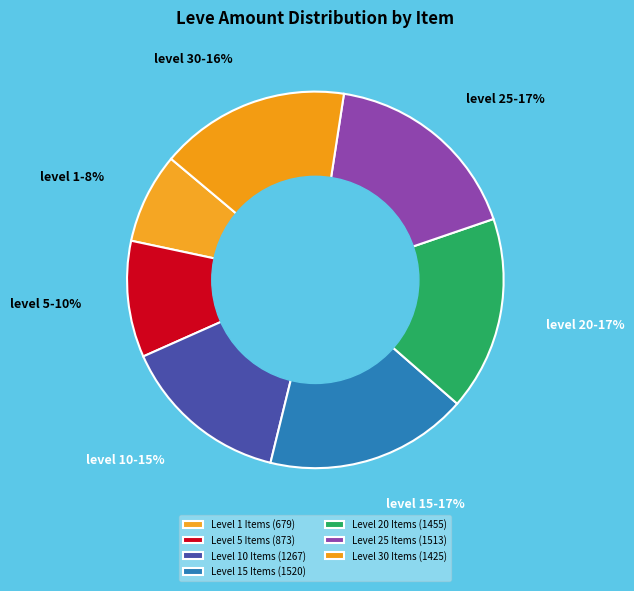

How many slices are in this pie chart?

7